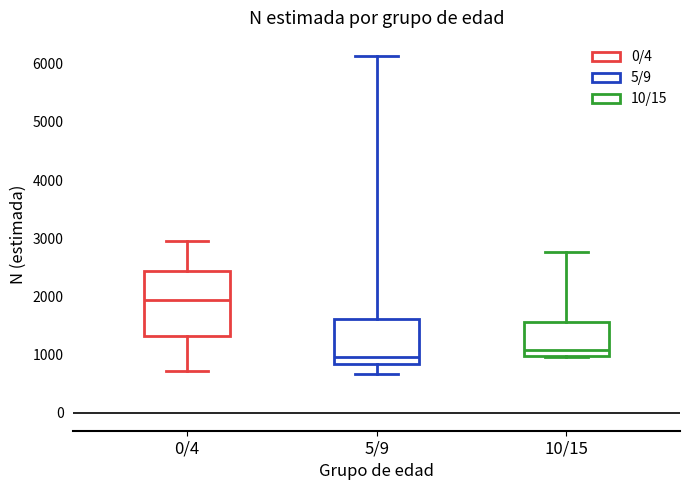

Comparing the boxes themselves (not the whiskers), which one is the tallest?

0/4